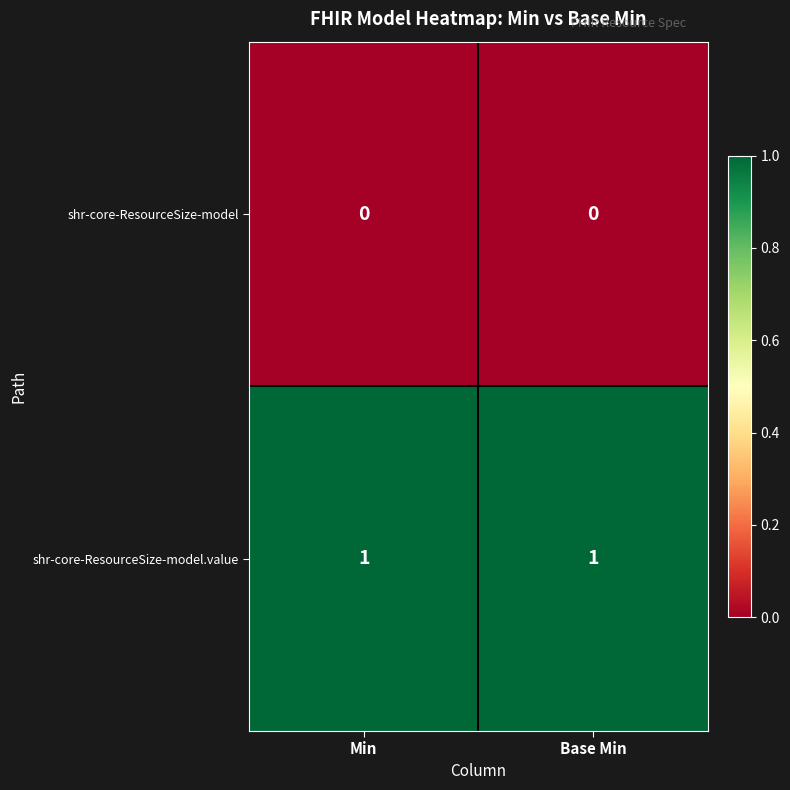

Rank the series by their maximum value, from highest to lowest.

shr-core-ResourceSize-model.value, shr-core-ResourceSize-model